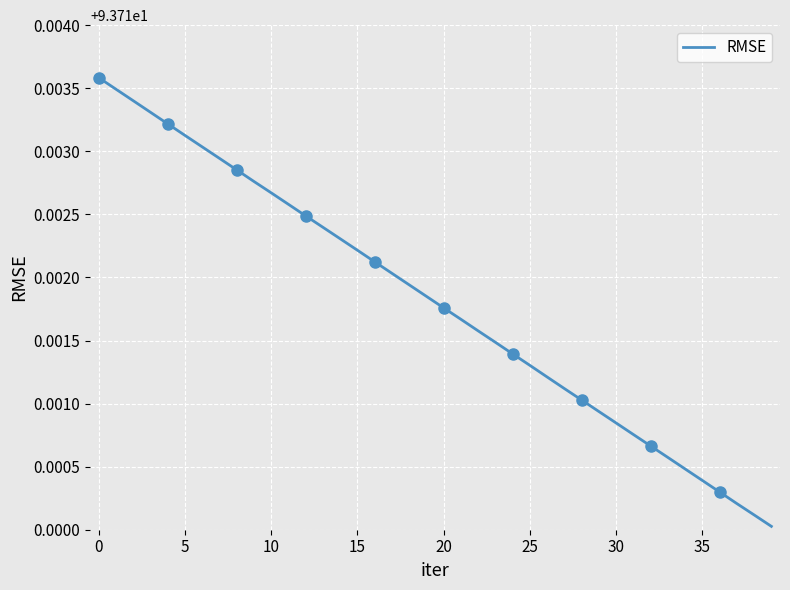

Reading left to right, transcribe all the data shown in this chart.

93.7	93.7	93.7	93.7	93.7	93.7	93.7	93.7	93.7	93.7	93.7	93.7	93.7	93.7	93.7	93.7	93.7	93.7	93.7	93.7	93.7	93.7	93.7	93.7	93.7	93.7	93.7	93.7	93.7	93.7	93.7	93.7	93.7	93.7	93.7	93.7	93.7	93.7	93.7	93.7